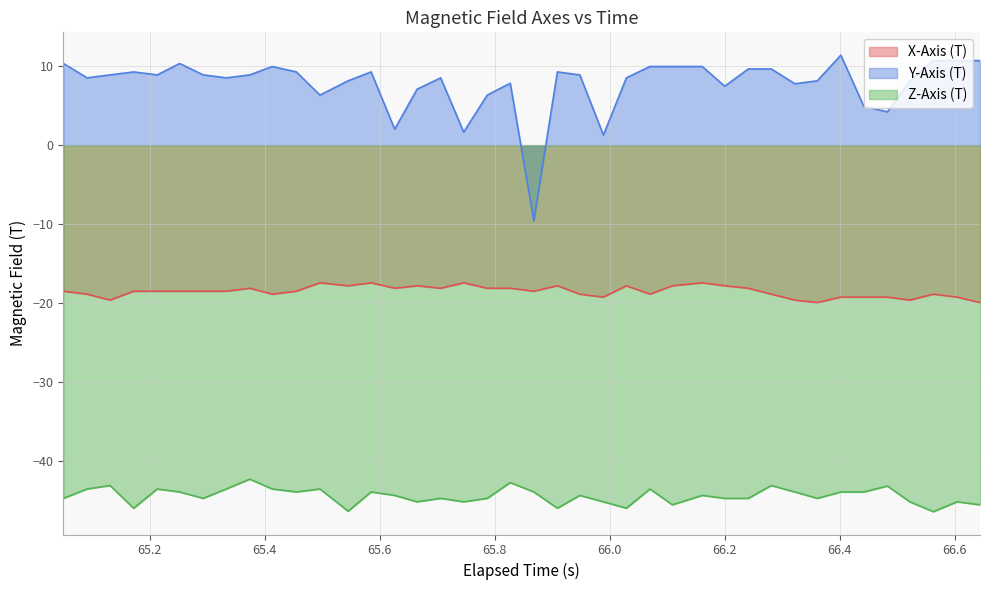

True or false: Y-Axis (T) and X-Axis (T) intersect in this chart.

False